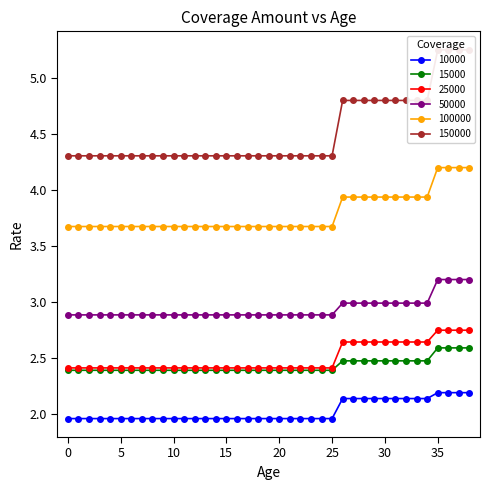

Reading right to left, list all the values displayed in this chart.

10000: 2.2	2.2	2.2	2.2	2.1	2.1	2.1	2.1	2.1	2.1	2.1	2.1	2.1	2.0	2.0	2.0	2.0	2.0	2.0	2.0	2.0	2.0	2.0	2.0	2.0	2.0	2.0	2.0	2.0	2.0	2.0	2.0	2.0	2.0	2.0	2.0	2.0	2.0	2.0
15000: 2.6	2.6	2.6	2.6	2.5	2.5	2.5	2.5	2.5	2.5	2.5	2.5	2.5	2.4	2.4	2.4	2.4	2.4	2.4	2.4	2.4	2.4	2.4	2.4	2.4	2.4	2.4	2.4	2.4	2.4	2.4	2.4	2.4	2.4	2.4	2.4	2.4	2.4	2.4
25000: 2.8	2.8	2.8	2.8	2.6	2.6	2.6	2.6	2.6	2.6	2.6	2.6	2.6	2.4	2.4	2.4	2.4	2.4	2.4	2.4	2.4	2.4	2.4	2.4	2.4	2.4	2.4	2.4	2.4	2.4	2.4	2.4	2.4	2.4	2.4	2.4	2.4	2.4	2.4
50000: 3.2	3.2	3.2	3.2	3.0	3.0	3.0	3.0	3.0	3.0	3.0	3.0	3.0	2.9	2.9	2.9	2.9	2.9	2.9	2.9	2.9	2.9	2.9	2.9	2.9	2.9	2.9	2.9	2.9	2.9	2.9	2.9	2.9	2.9	2.9	2.9	2.9	2.9	2.9
100000: 4.2	4.2	4.2	4.2	3.9	3.9	3.9	3.9	3.9	3.9	3.9	3.9	3.9	3.7	3.7	3.7	3.7	3.7	3.7	3.7	3.7	3.7	3.7	3.7	3.7	3.7	3.7	3.7	3.7	3.7	3.7	3.7	3.7	3.7	3.7	3.7	3.7	3.7	3.7
150000: 5.2	5.2	5.2	5.2	4.8	4.8	4.8	4.8	4.8	4.8	4.8	4.8	4.8	4.3	4.3	4.3	4.3	4.3	4.3	4.3	4.3	4.3	4.3	4.3	4.3	4.3	4.3	4.3	4.3	4.3	4.3	4.3	4.3	4.3	4.3	4.3	4.3	4.3	4.3